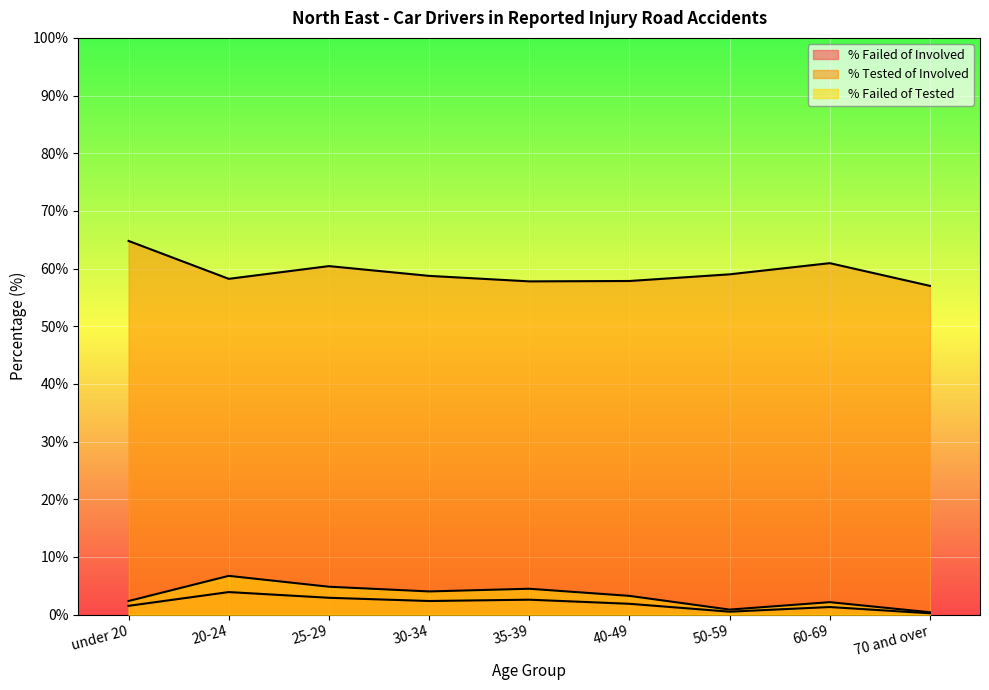

True or false: % Failed of Involved has a value of 1.5 at under 20.

True